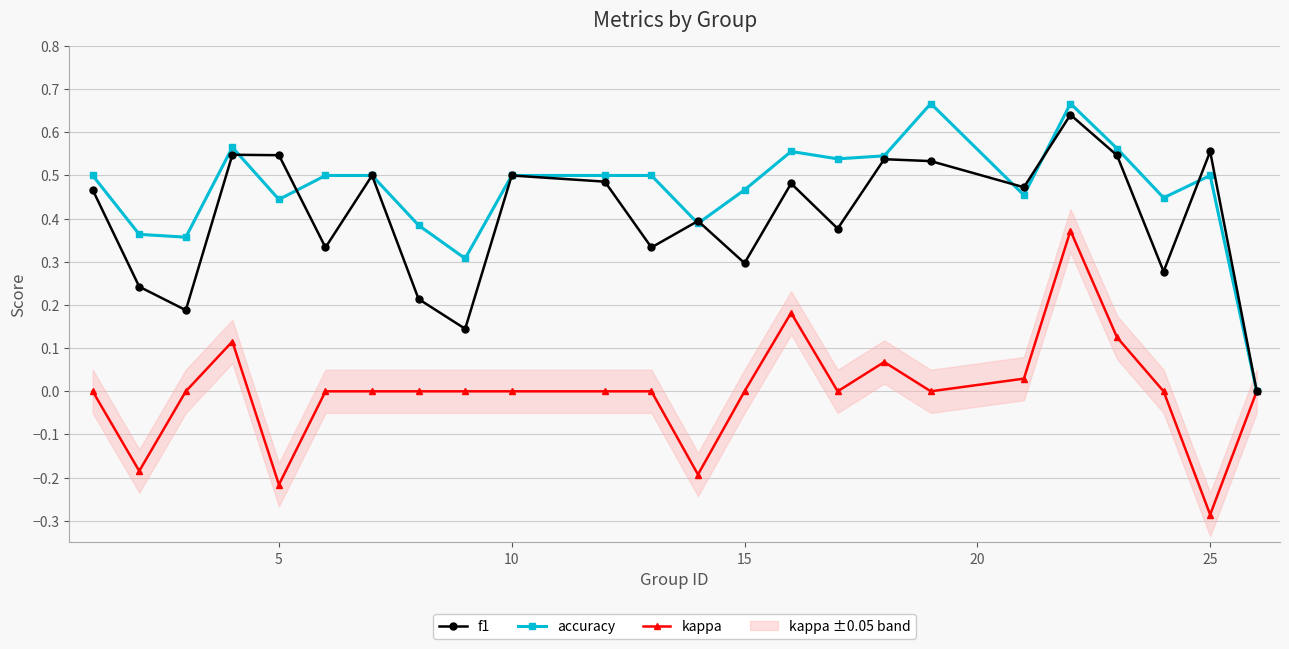

Reading right to left, what are all the values shown in this chart?

f1: 0.0	0.6	0.3	0.5	0.6	0.5	0.5	0.5	0.4	0.5	0.3	0.4	0.3	0.5	0.5	0.1	0.2	0.5	0.3	0.5	0.5	0.2	0.2	0.5
accuracy: 0.0	0.5	0.4	0.6	0.7	0.5	0.7	0.5	0.5	0.6	0.5	0.4	0.5	0.5	0.5	0.3	0.4	0.5	0.5	0.4	0.6	0.4	0.4	0.5
kappa: 0.0	-0.3	0.0	0.1	0.4	0.0	0.0	0.1	0.0	0.2	0.0	-0.2	0.0	0.0	0.0	0.0	0.0	0.0	0.0	-0.2	0.1	0.0	-0.2	0.0